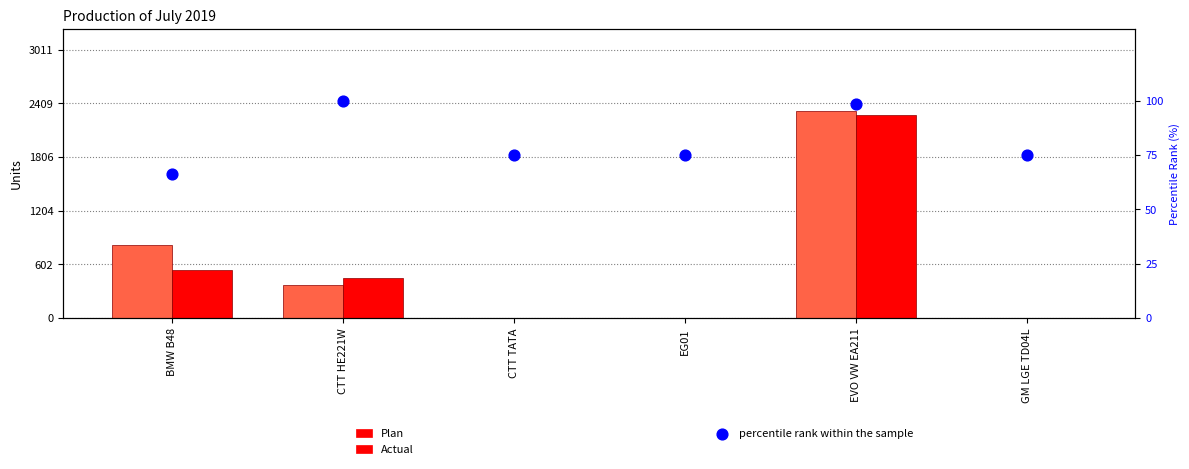

At how many categories does at least one series exceed 1018?

1